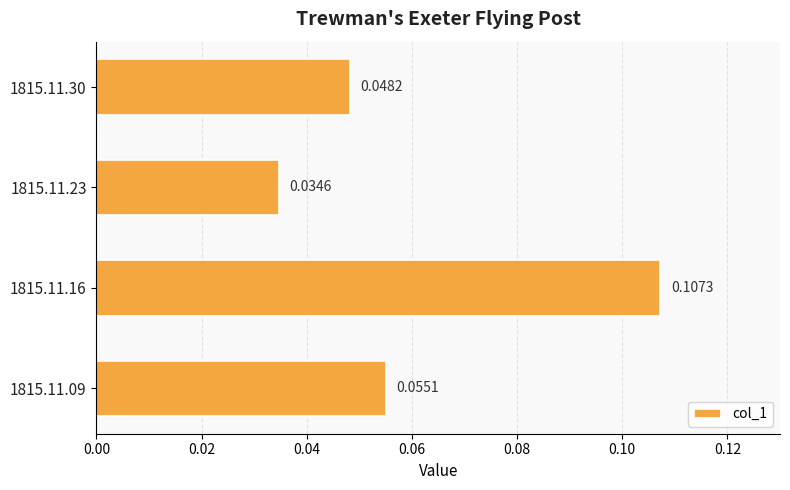

List the labels in order of value, smallest first.

1815.11.23, 1815.11.30, 1815.11.09, 1815.11.16